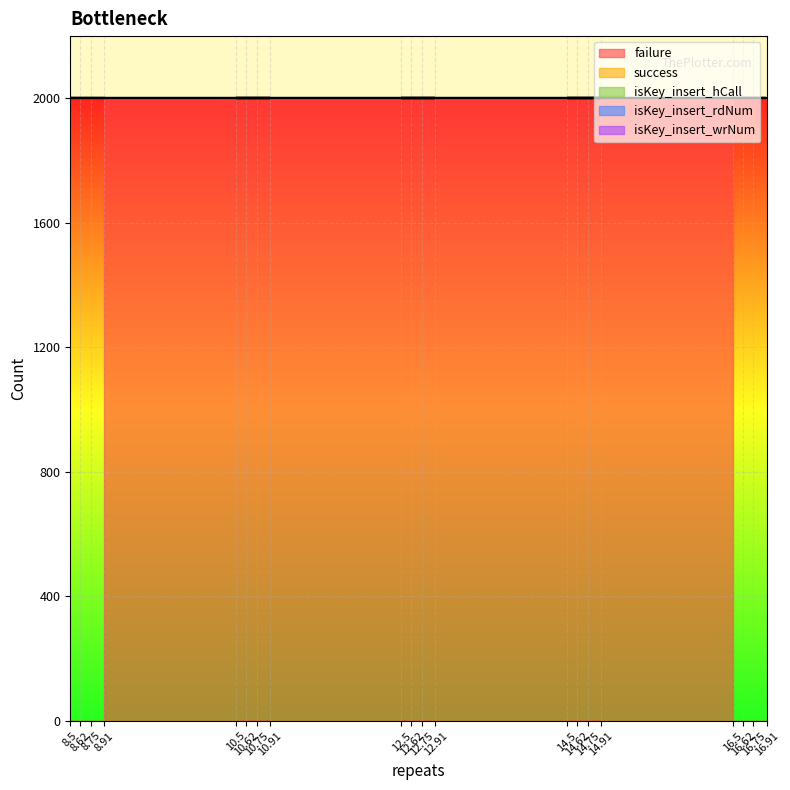

Between 12.90625 and 16.90625, which is larger?

12.90625